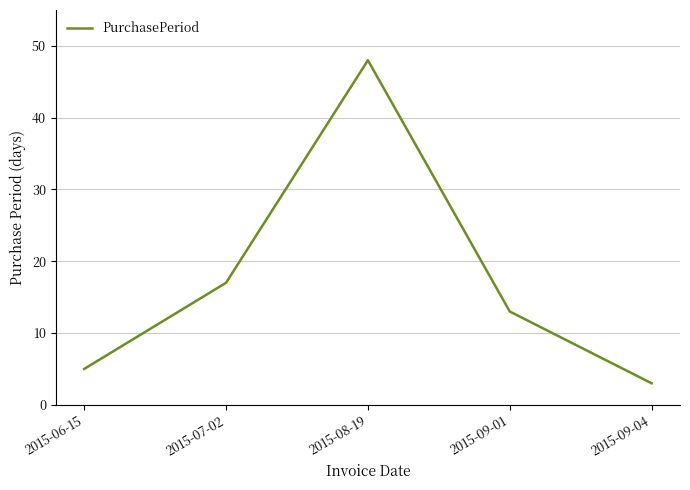

What position from the left is 2015-09-04?

5